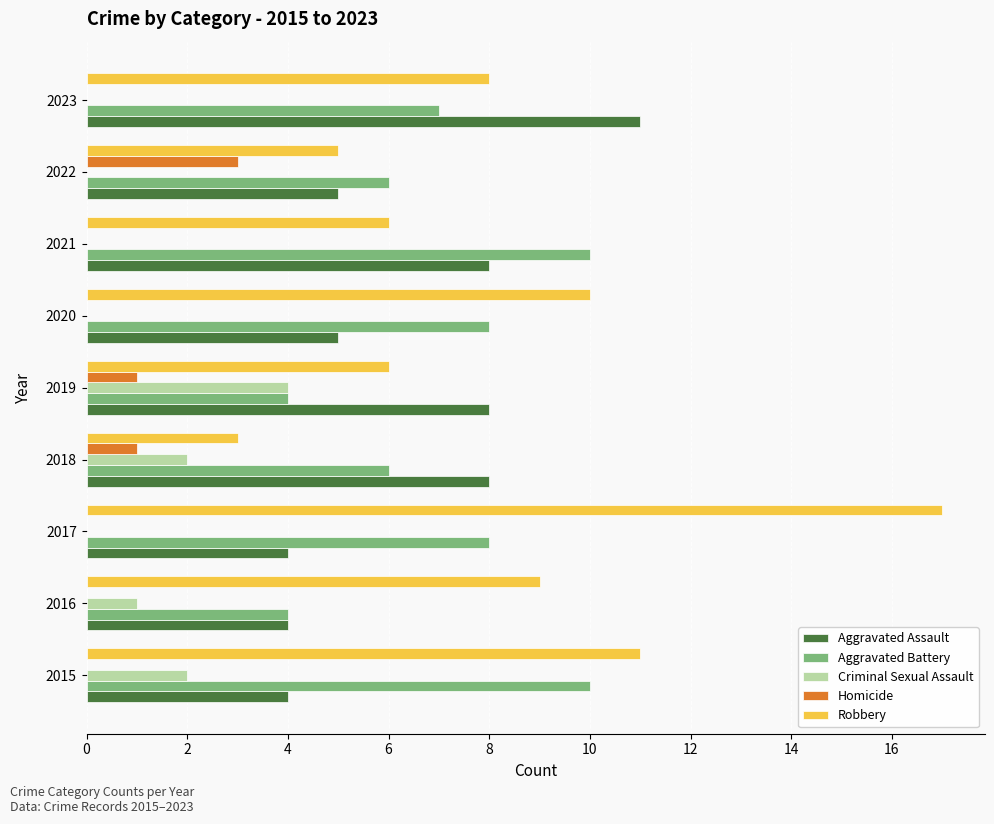

Which category has the highest value across all series?

2017